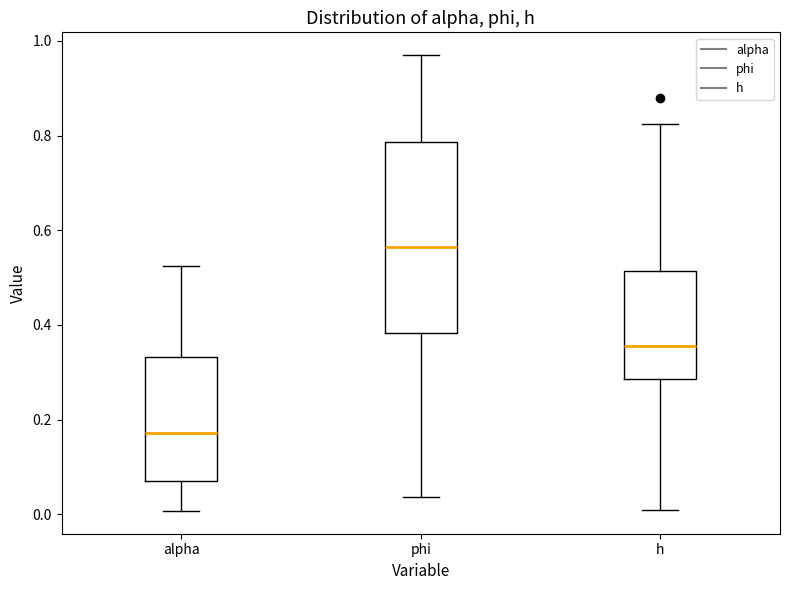

Reading left to right, transcribe this box plot: for each box, give where its median line is, the range the box spans, and where its two whiskers end, as read against the y-axis. The values are not printed on the chart, so give them approximately, as read against the axis.

alpha: median 0.18, box 0.06 to 0.34, whiskers 0.00 to 0.52
phi: median 0.56, box 0.38 to 0.78, whiskers 0.04 to 0.96
h: median 0.36, box 0.28 to 0.52, whiskers 0.00 to 0.82